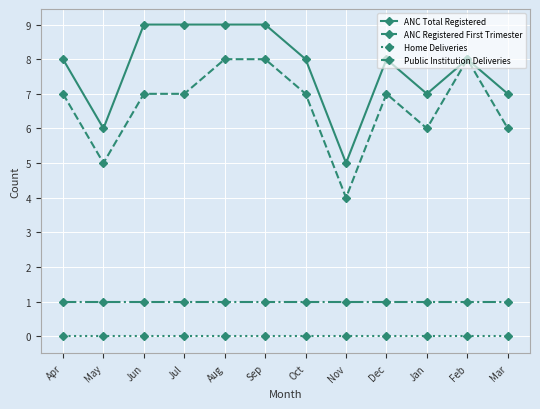

True or false: Home Deliveries and ANC Registered First Trimester intersect in this chart.

False